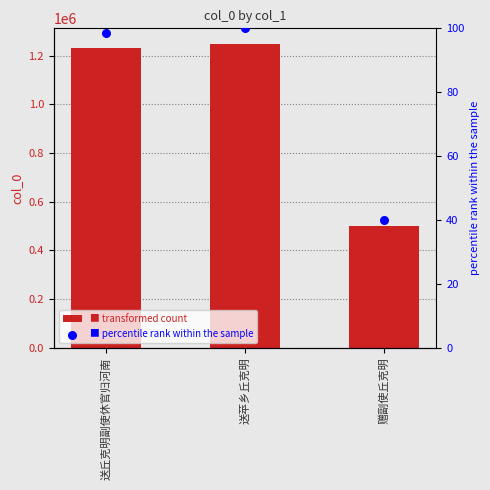

Which series contains the lowest Y value?

percentile rank